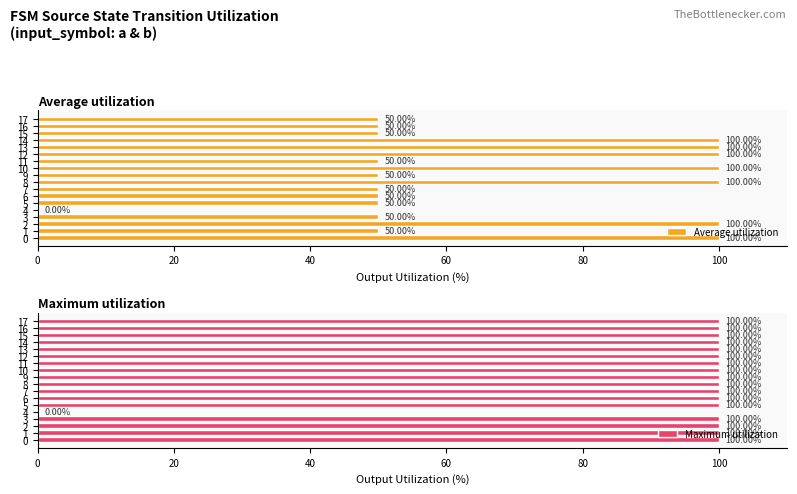

How many categories are shown in the chart?

18